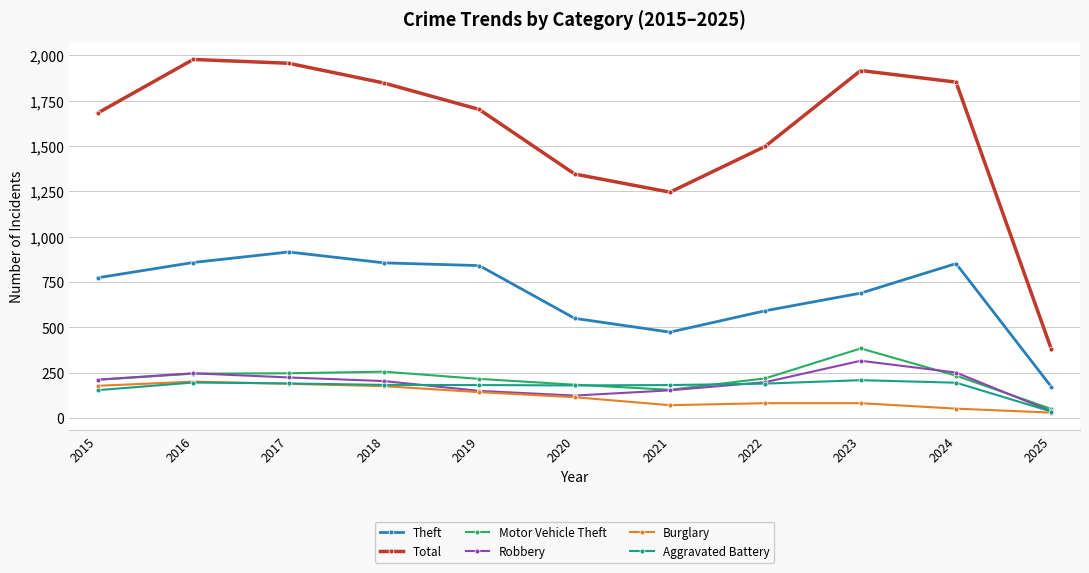

What are all the series names shown in the legend?

Theft, Total, Motor Vehicle Theft, Robbery, Burglary, Aggravated Battery